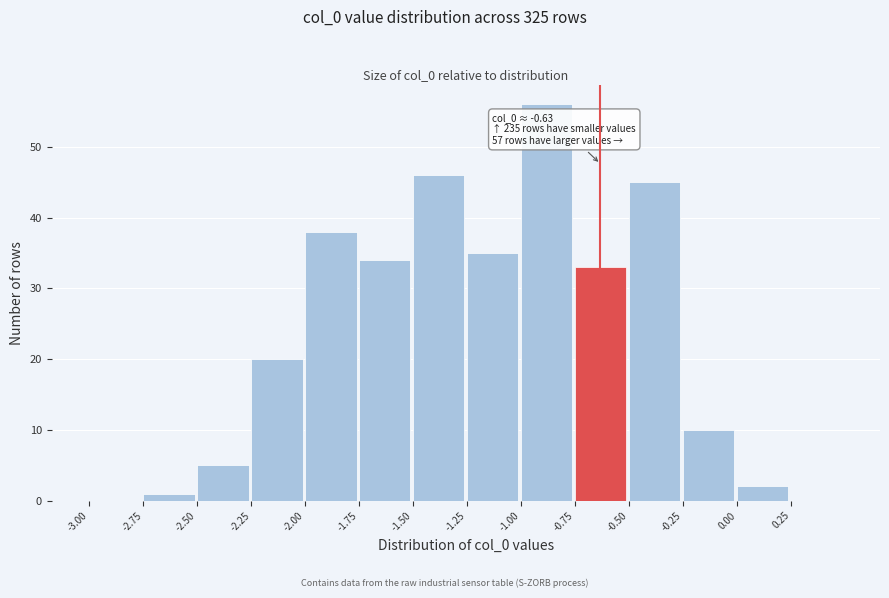

Over which range of the x-axis is the bar tallest?

-1.00 to -0.75